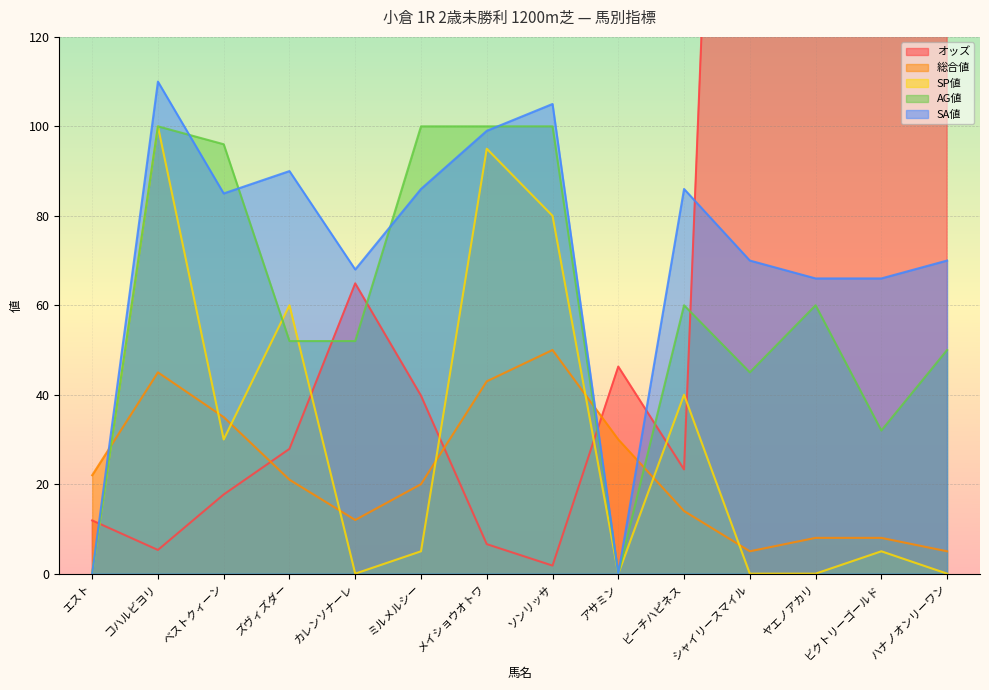

What is the label of the 9th point from the left?

アサミン